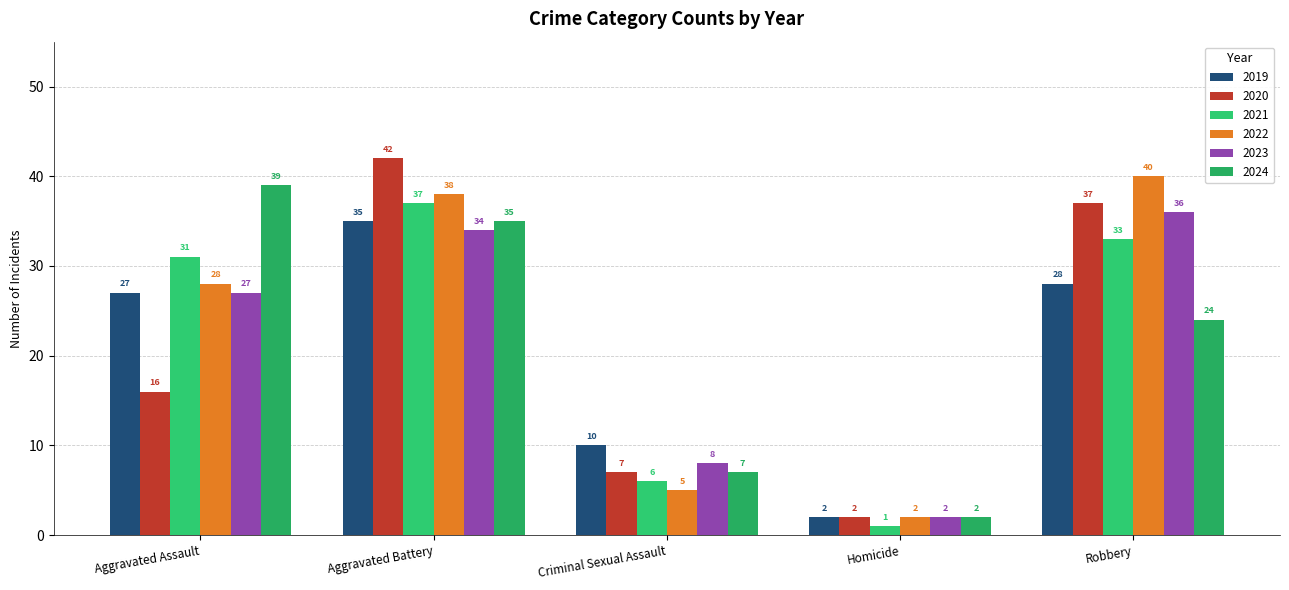

How many bars are there in each group?

6